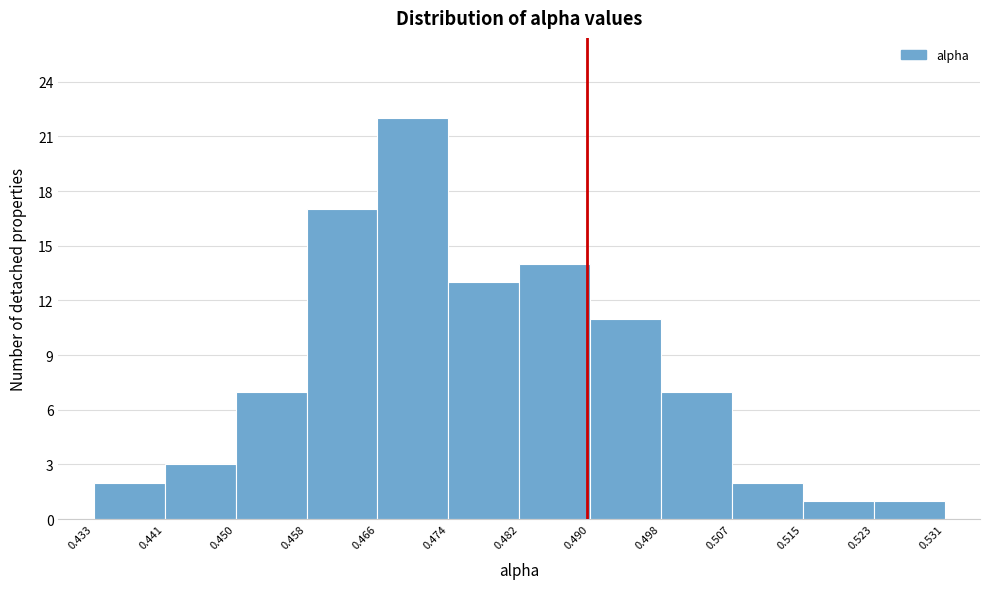

Which range on the x-axis has the tallest bar?

0.466 to 0.474